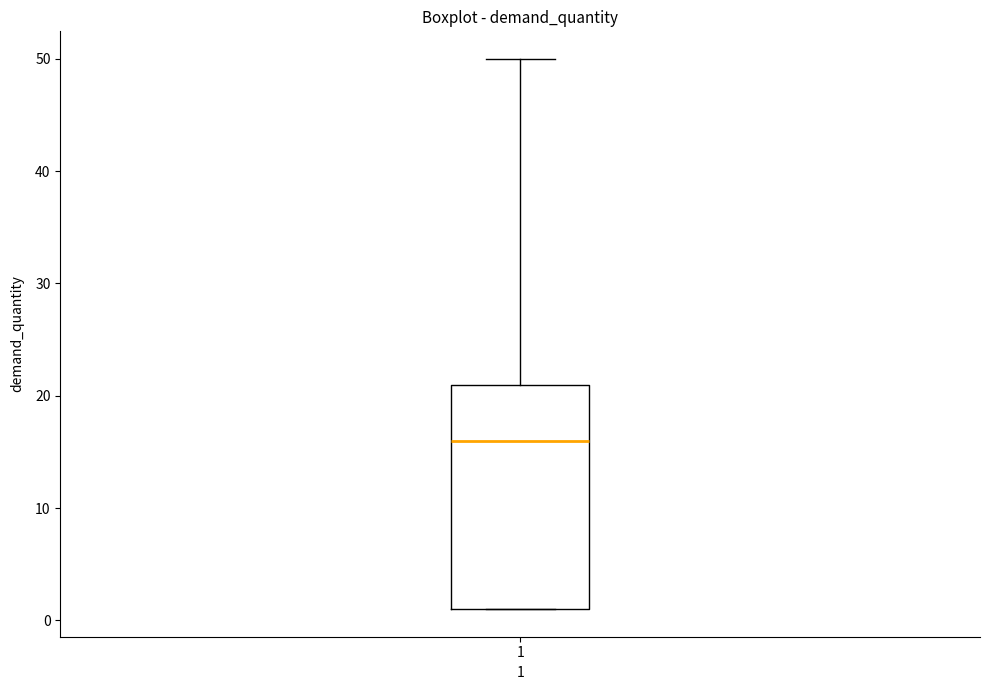

Where is the lower edge of the box at x = 1 on the y-axis? The values are not printed on the chart, so give them approximately, as read against the axis.

1